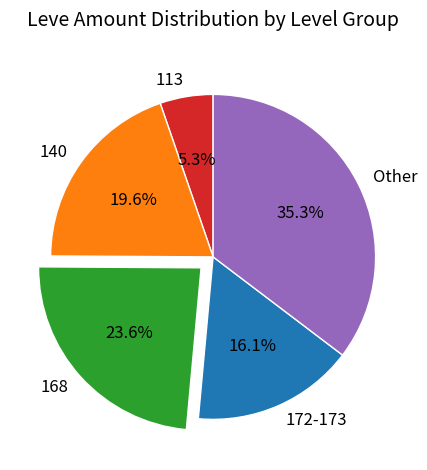

How many segments does this pie chart have?

5